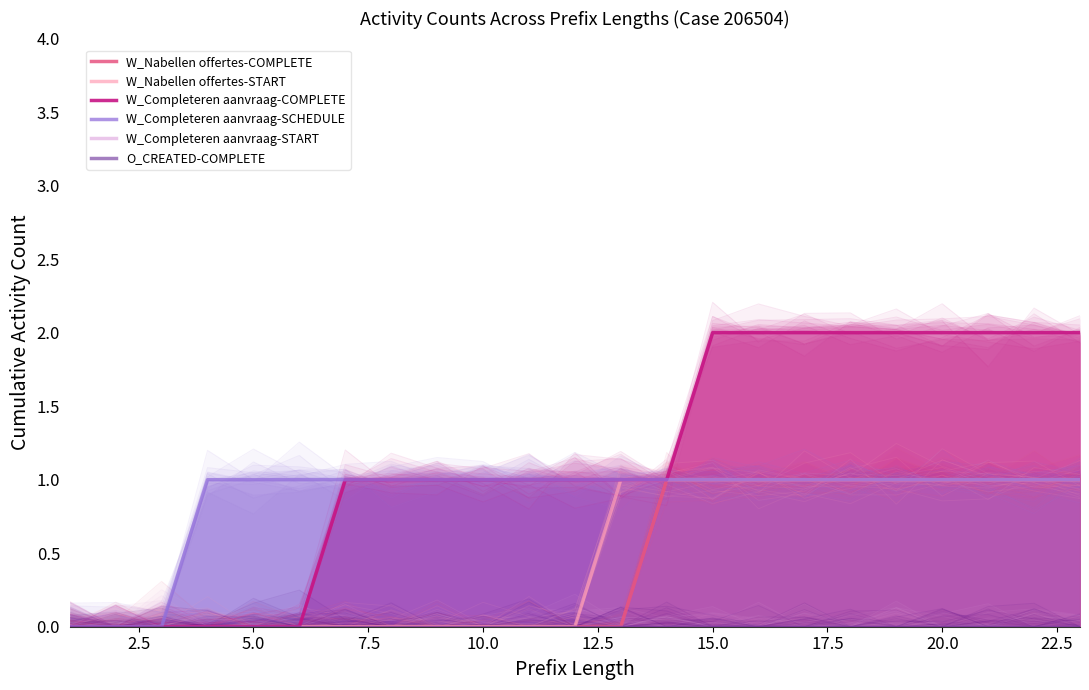

How many data points does each series have?

23